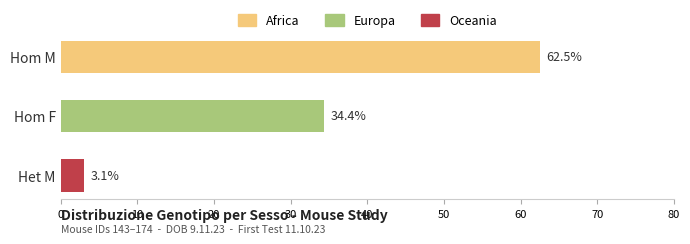

Between Het M and Hom F, which is larger?

Het M